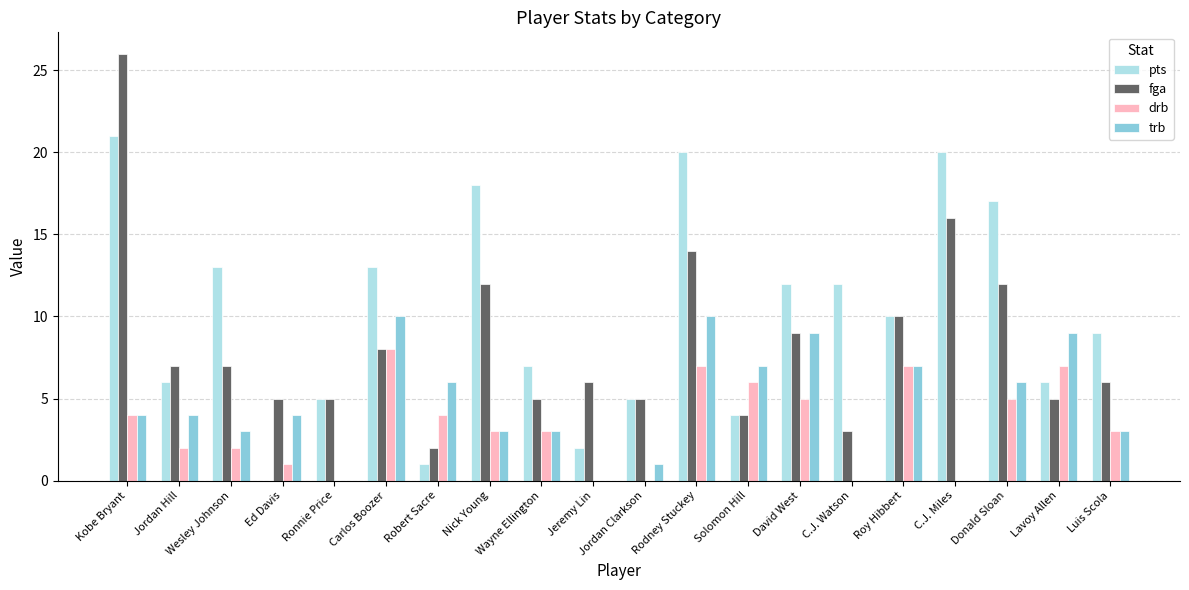

Does the chart contain stacked bars?

No